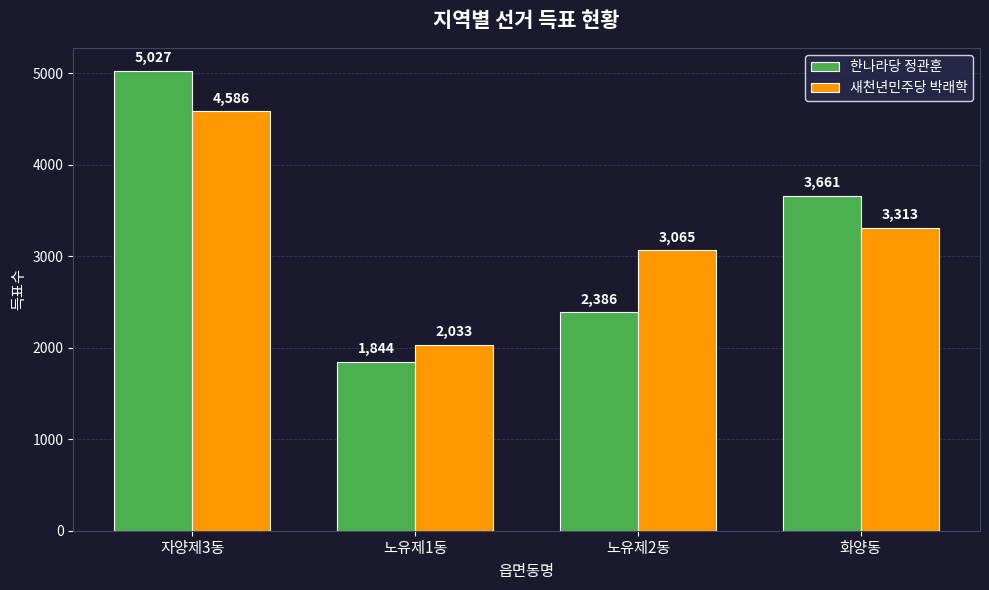

How many groups of bars are there?

4